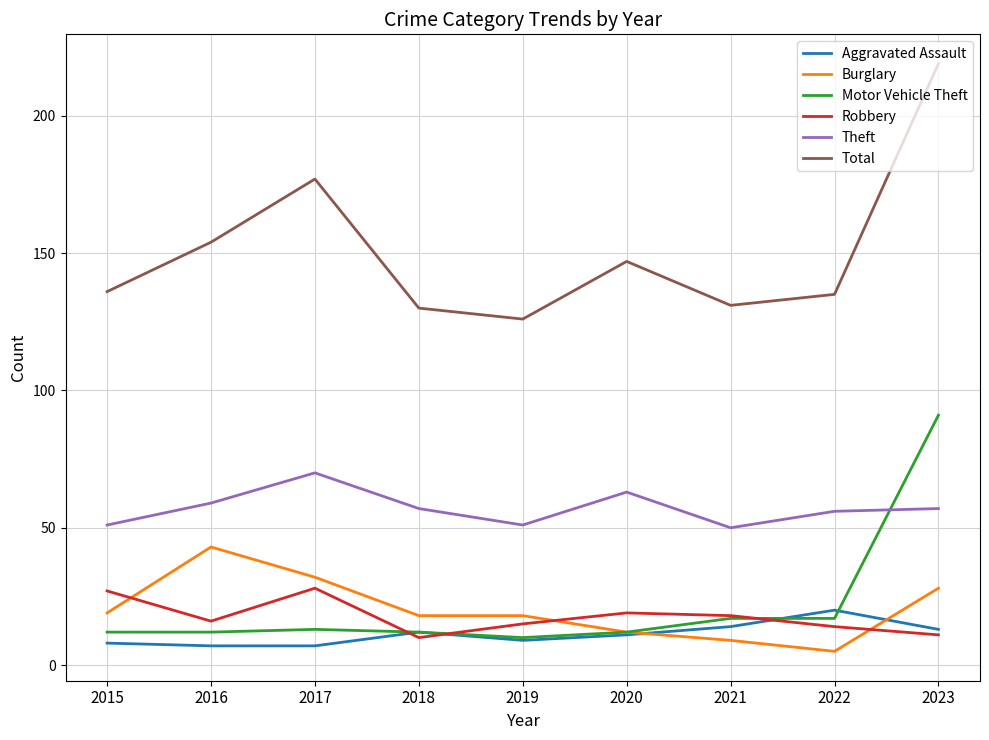

How many lines are shown in the chart?

6